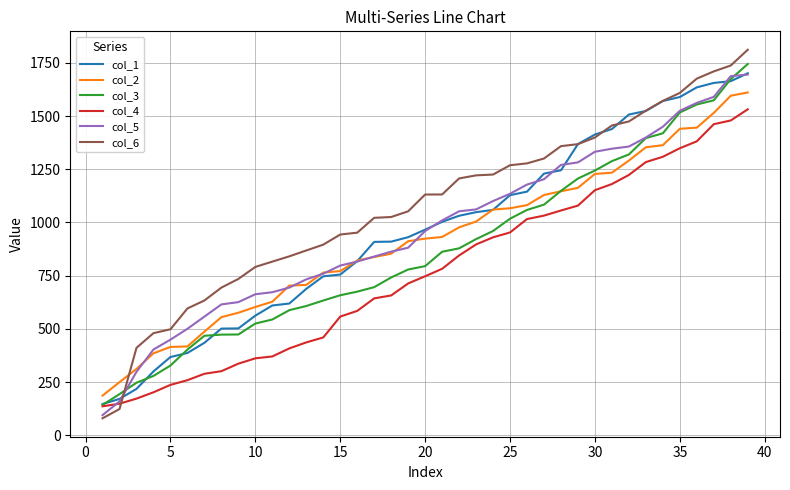

Which series has the largest total across all categories?

col_6